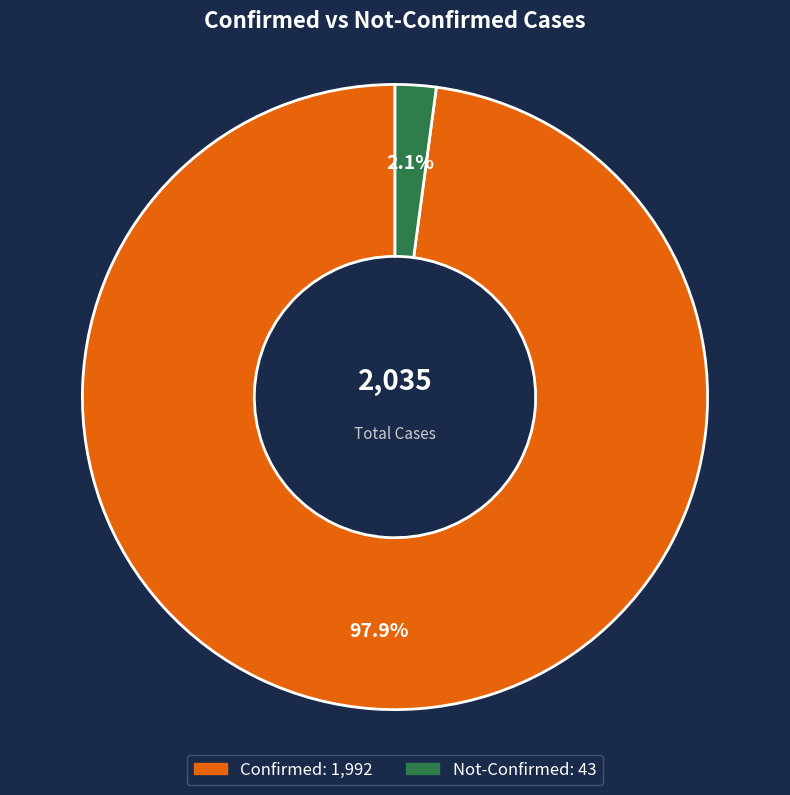

Is there a majority slice in this chart?

Yes